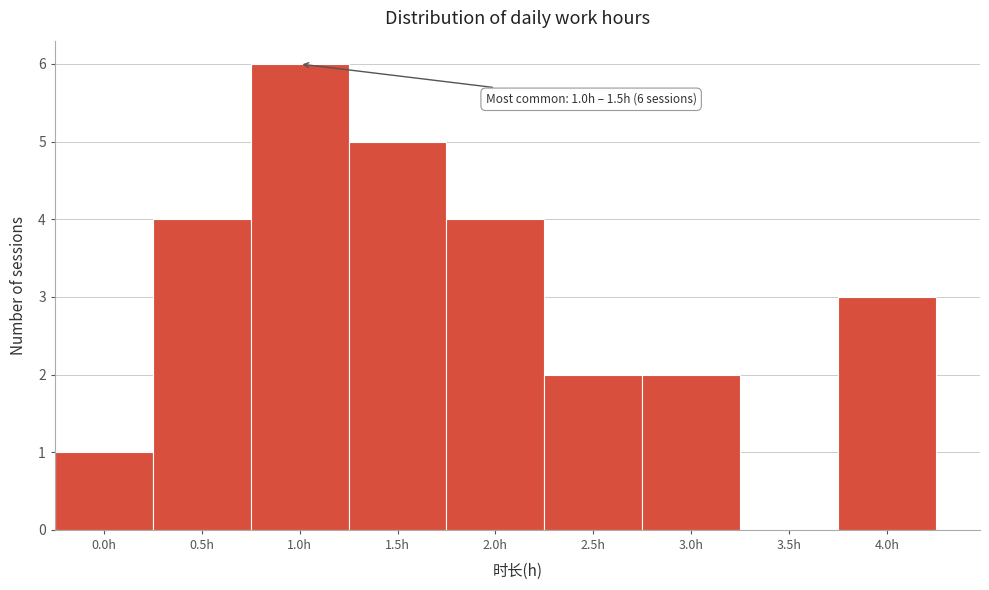

Reading right to left, transcribe all the data shown in this chart.

4.0h=3	3.5h=0	3.0h=2	2.5h=2	2.0h=4	1.5h=5	1.0h=6	0.5h=4	0.0h=1